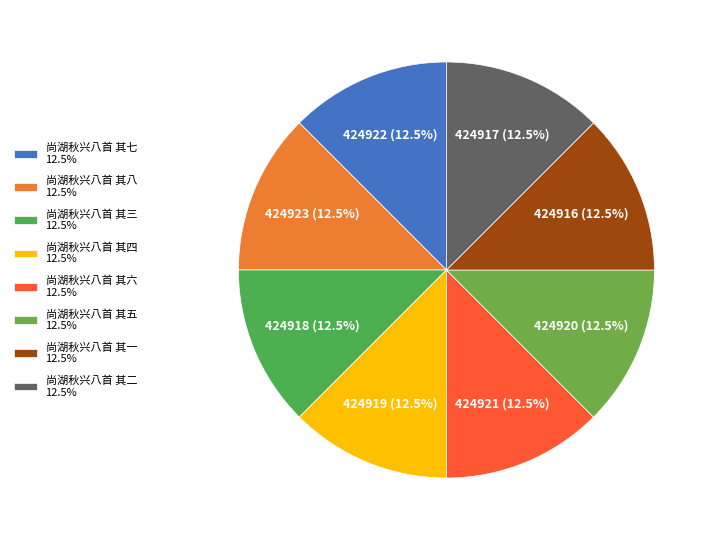

Does any single category account for the majority?

No